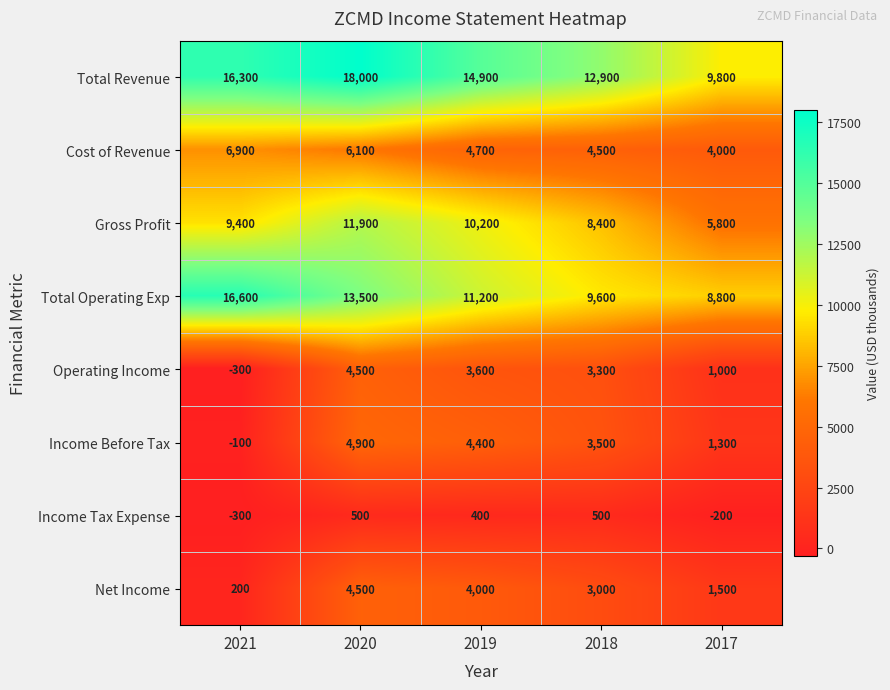

How many Income Before Tax values are between 1300 and 4400?

3